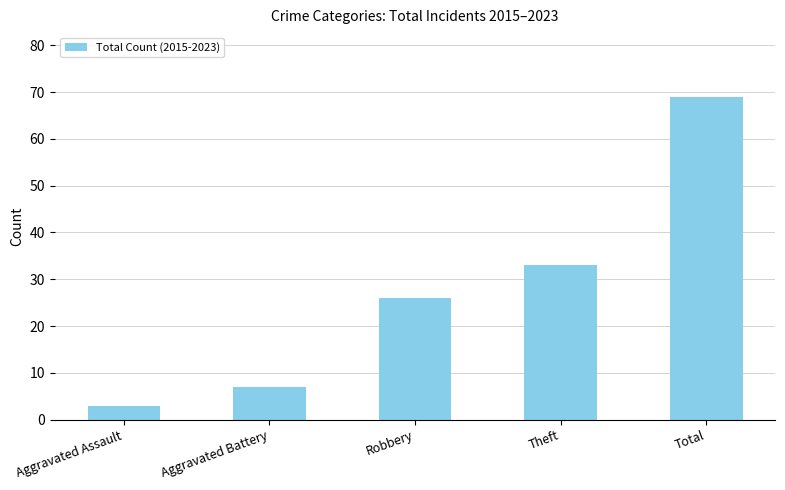

What is the value of the 1st bar from the left?

3